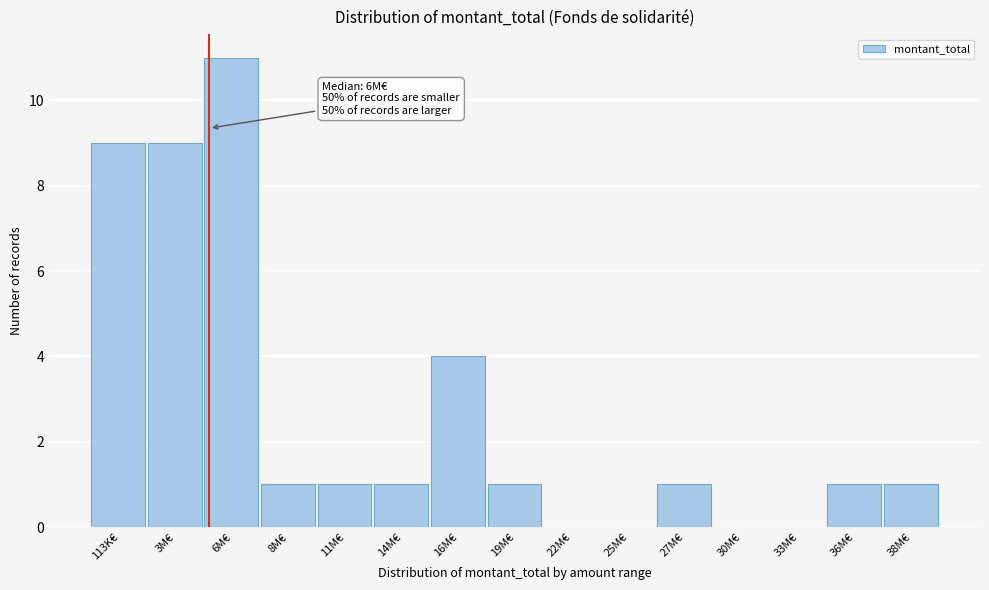

Reading right to left, extract all data points from this chart.

38M€=1	36M€=1	33M€=0	30M€=0	27M€=1	25M€=0	22M€=0	19M€=1	16M€=4	14M€=1	11M€=1	8M€=1	6M€=11	3M€=9	113K€=9